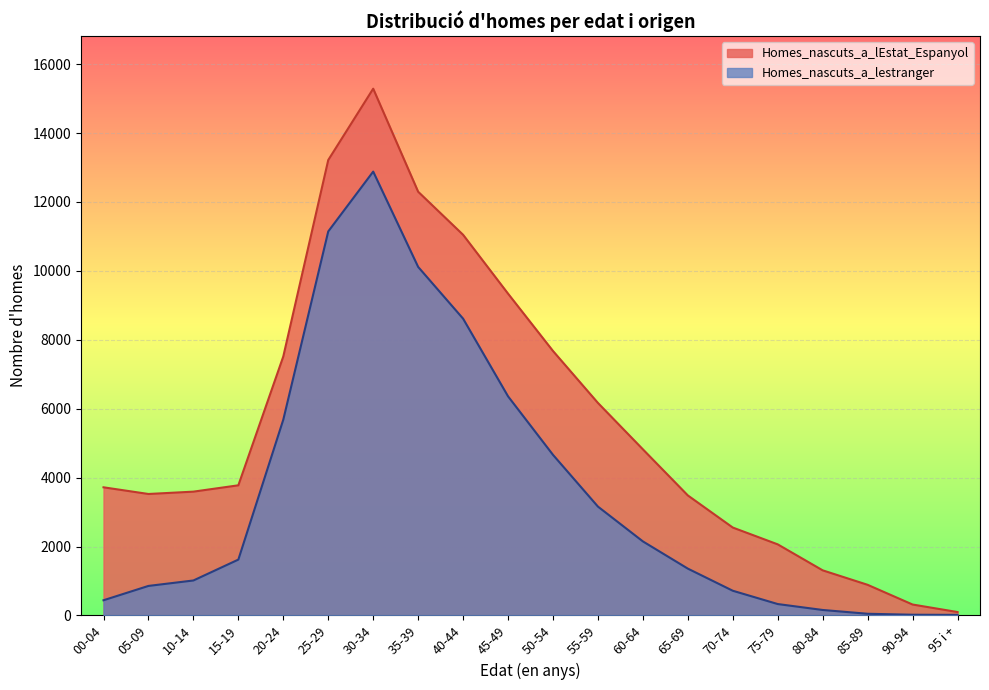

True or false: Homes_nascuts_a_lEstat_Espanyol and Homes_nascuts_a_lestranger intersect in this chart.

False